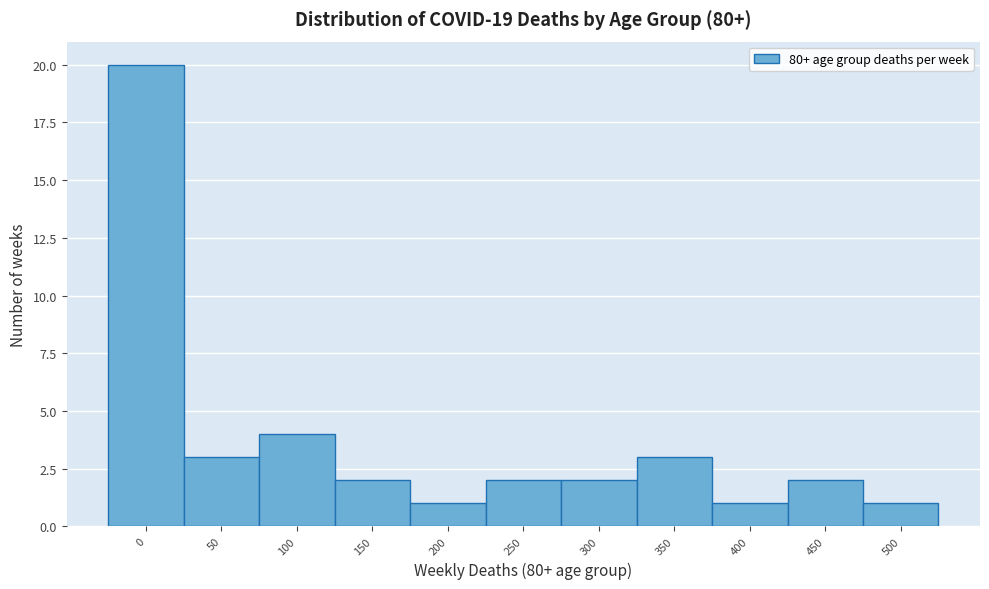

Reading left to right, what are all the values shown in this chart?

0=20	50=3	100=4	150=2	200=1	250=2	300=2	350=3	400=1	450=2	500=1